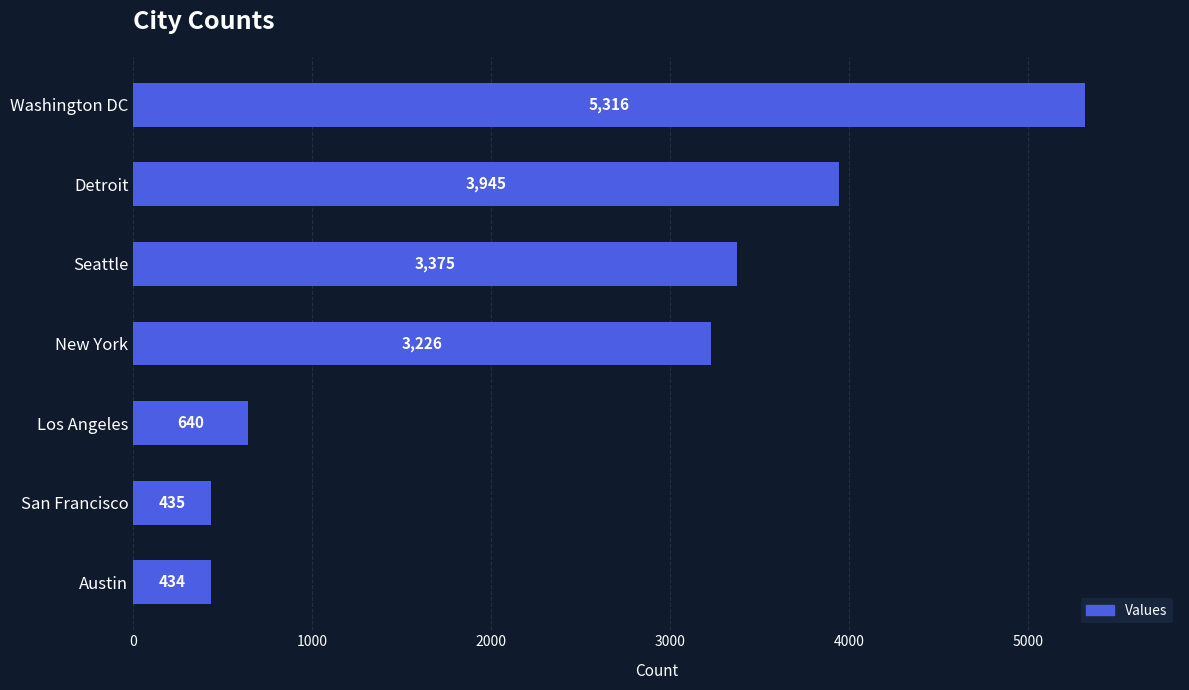

What is the minimum value shown in the chart?

434